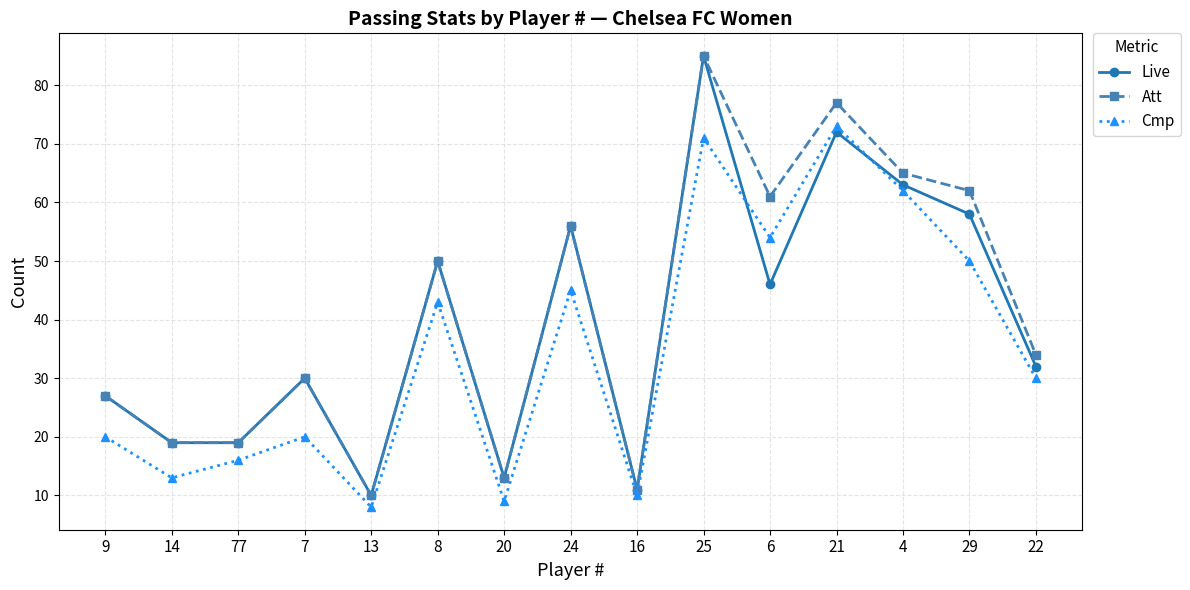

At which category does the chart reach its peak across all series?

25